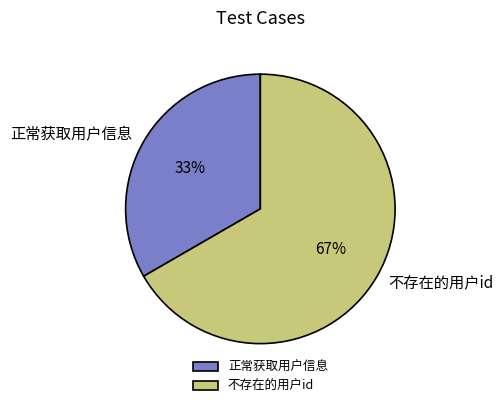

Is there a majority slice in this chart?

Yes